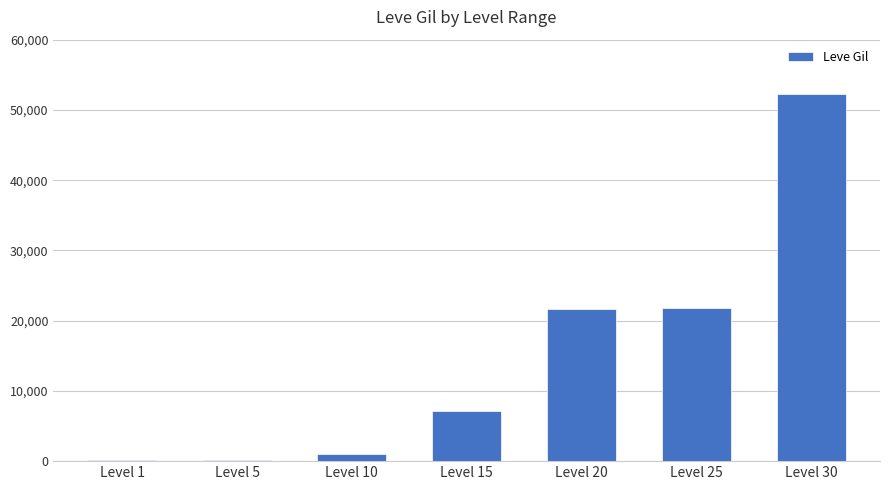

How many series are shown in this chart?

1